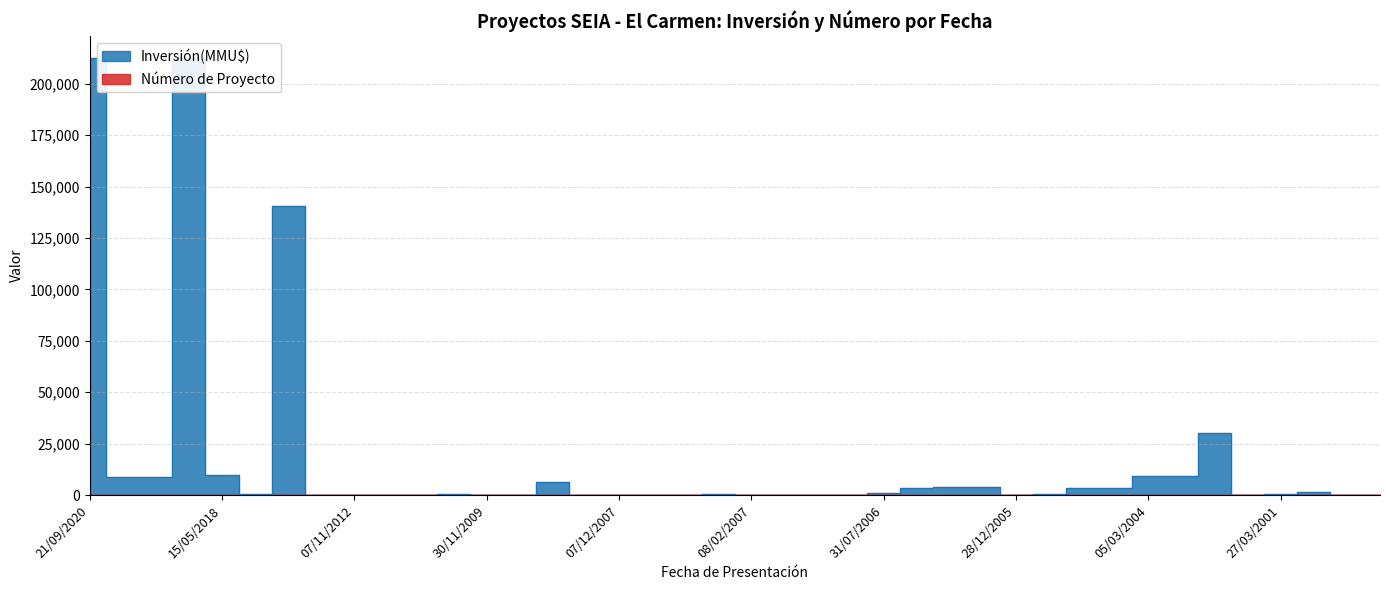

What is the sum of all Inversión(MMU$) values?

673174